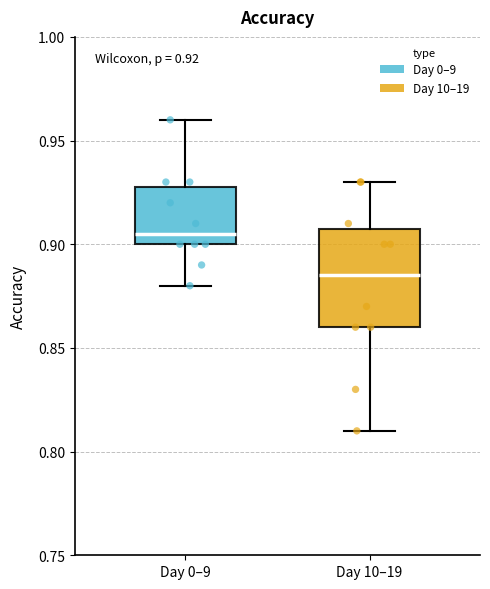

Which box's median line is the lowest?

Day 10–19